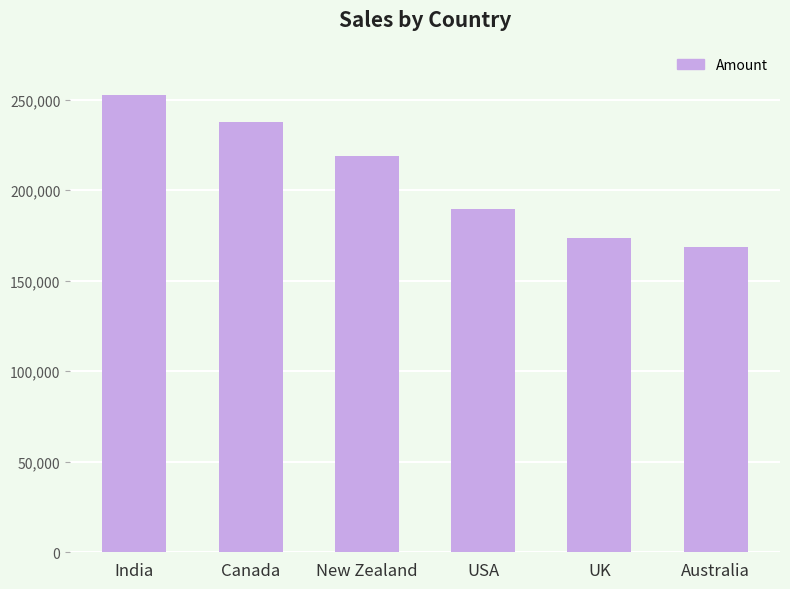

How many series are shown in this chart?

1